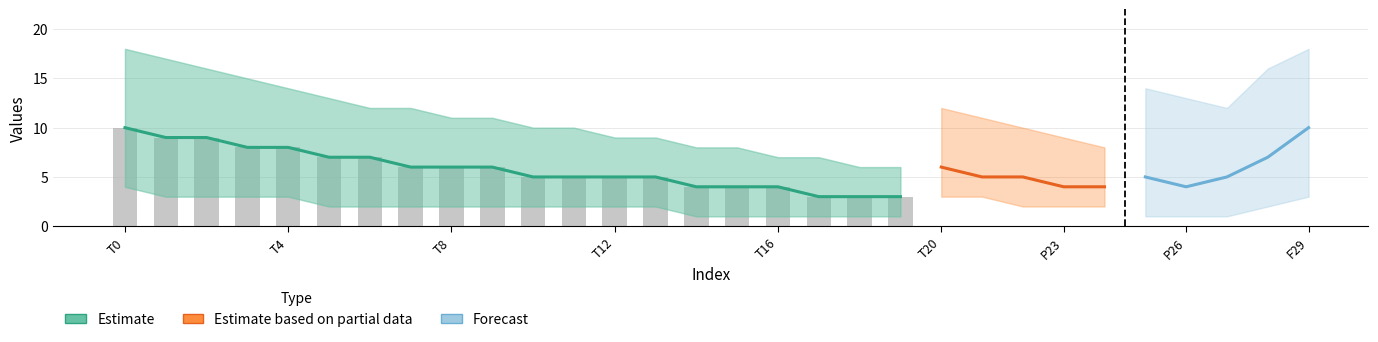

What is the difference between the maximum and second lowest values in the index series?

18